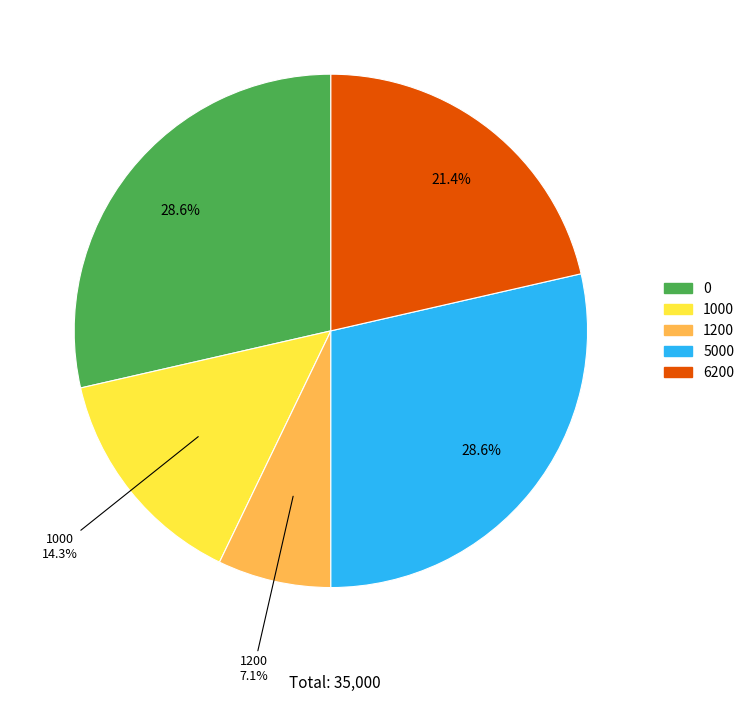

To the nearest percent, what is the average slice percentage?

20%